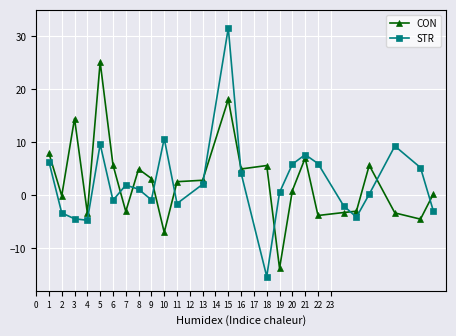

Which series has the widest spread of values?

STR